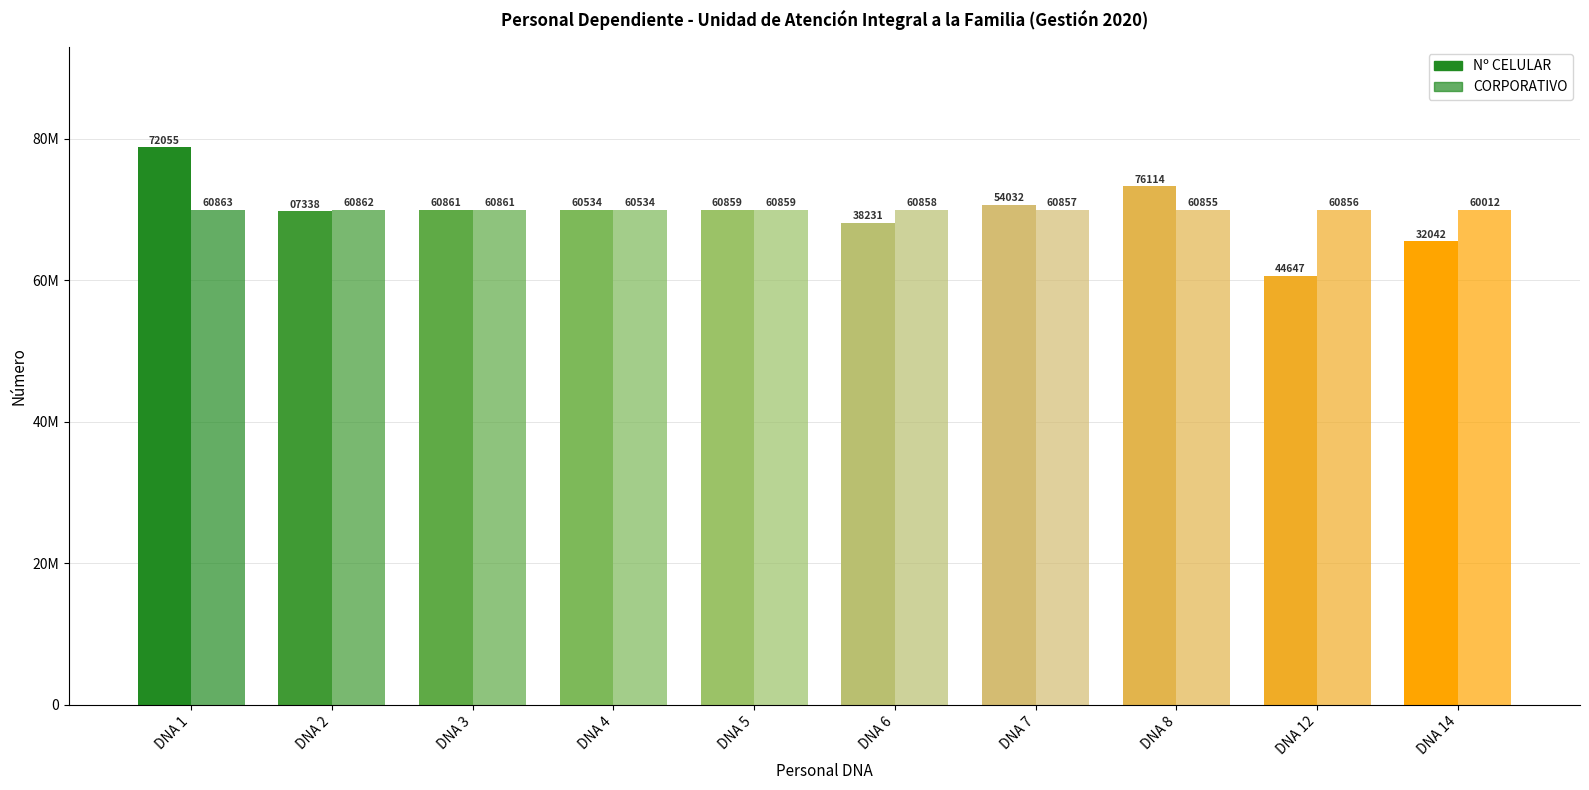

What is the greatest value displayed?

78772055